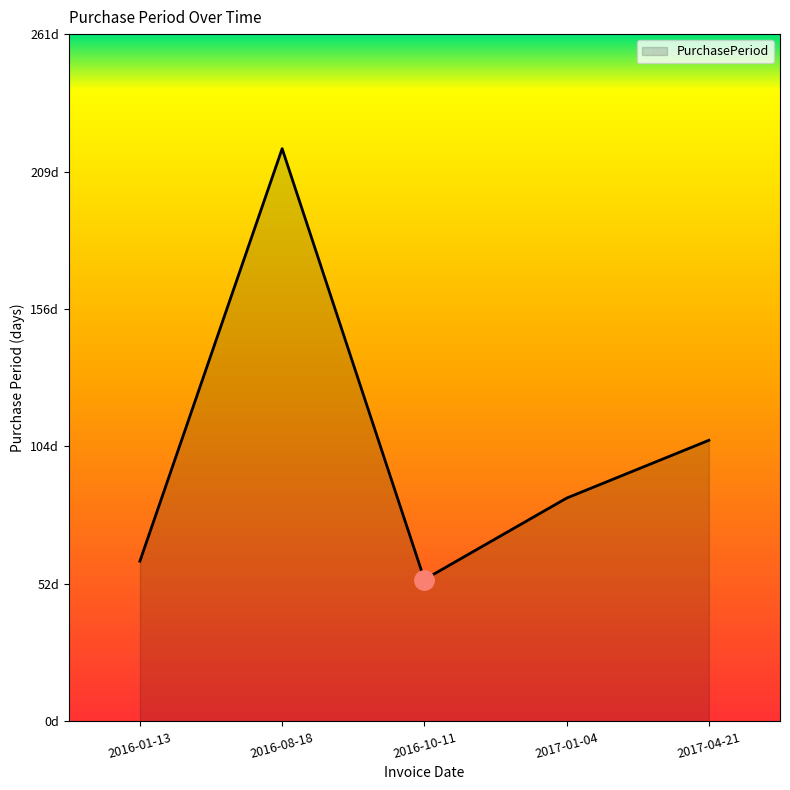

Does the chart have visible grid lines?

No